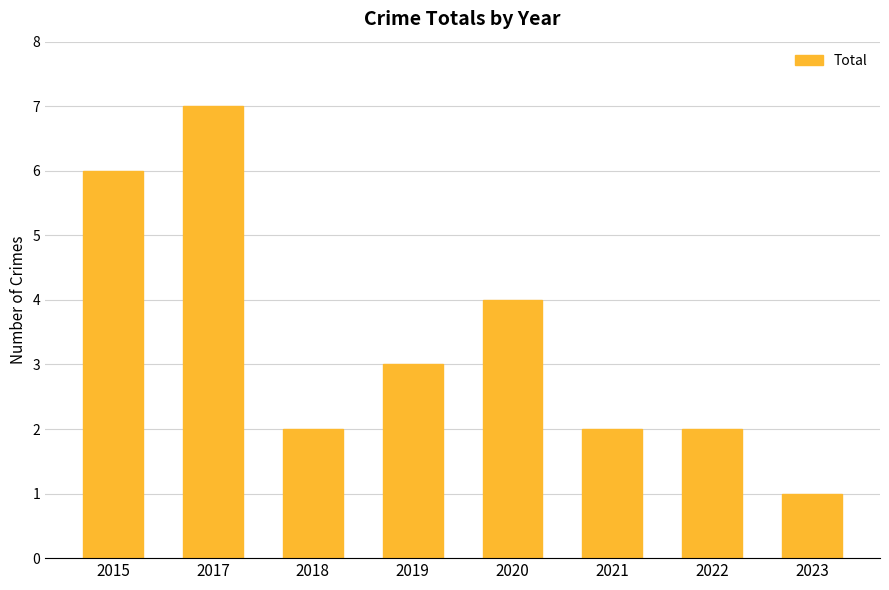

Reading left to right, list all the values displayed in this chart.

6	7	2	3	4	2	2	1